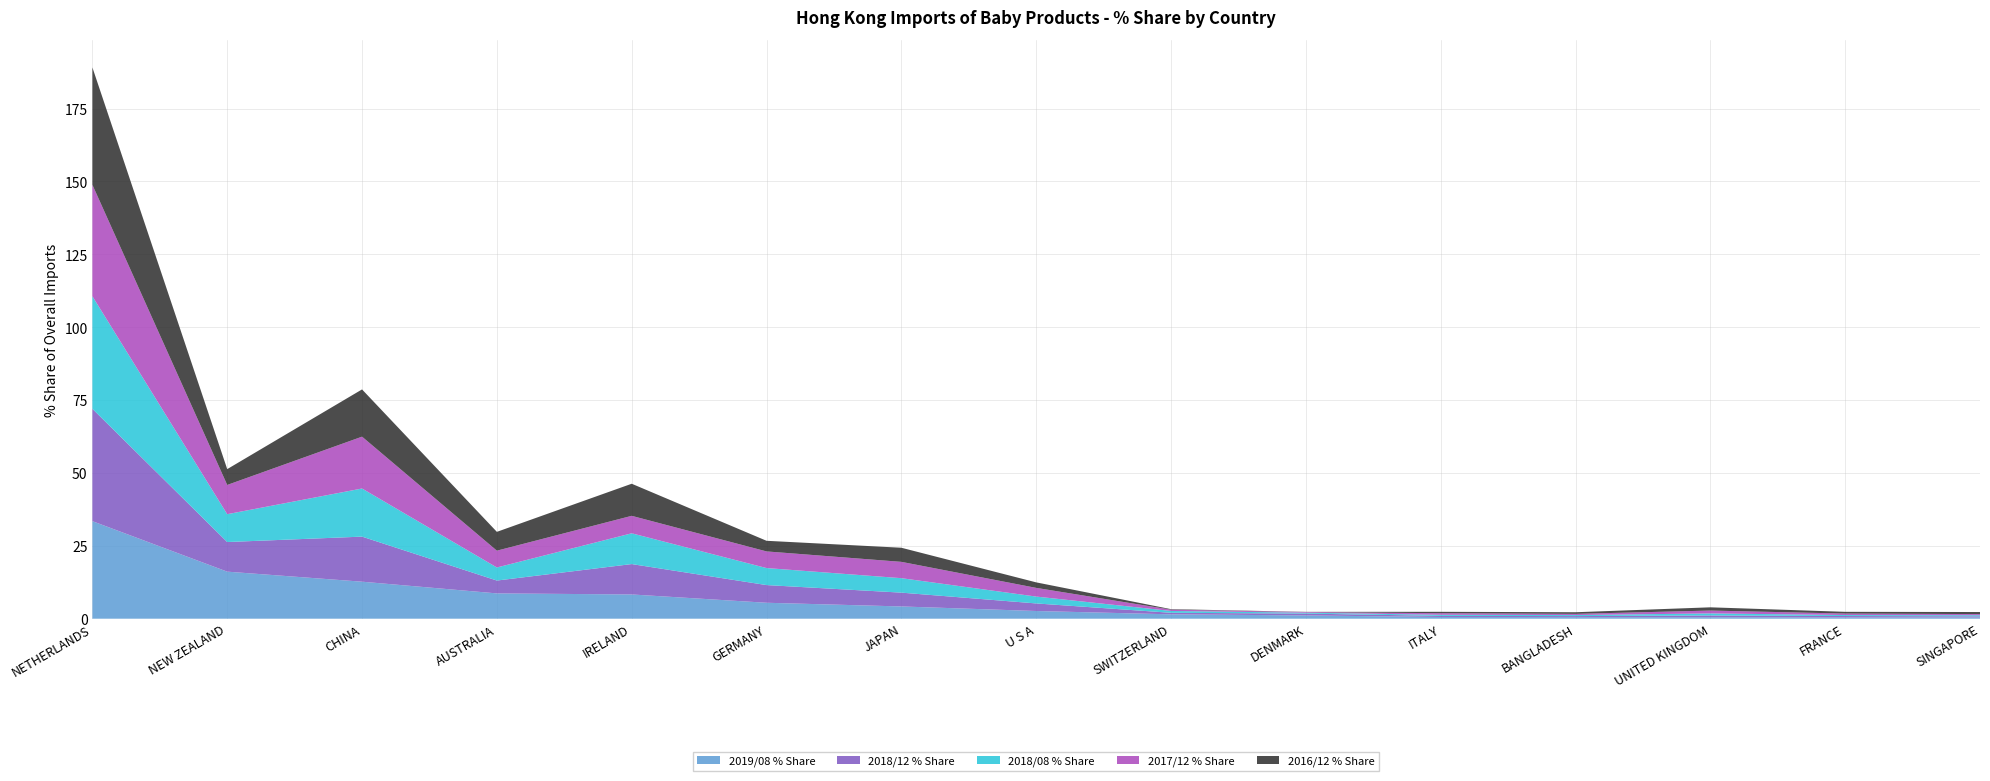

Reading left to right, list all the values displayed in this chart.

2019/08 % Share: NETHERLANDS=33.5	NEW ZEALAND=16.1	CHINA=12.7	AUSTRALIA=8.7	IRELAND=8.3	GERMANY=5.5	JAPAN=4.2	U S A=2.6	SWITZERLAND=1.5	DENMARK=1.1	ITALY=0.6	BANGLADESH=0.5	UNITED KINGDOM=0.5	FRANCE=0.5	SINGAPORE=0.4
2018/12 % Share: NETHERLANDS=38.5	NEW ZEALAND=10.2	CHINA=15.5	AUSTRALIA=4.4	IRELAND=10.4	GERMANY=6.1	JAPAN=4.7	U S A=2.6	SWITZERLAND=0.5	DENMARK=0.6	ITALY=0.4	BANGLADESH=0.4	UNITED KINGDOM=0.6	FRANCE=0.5	SINGAPORE=0.4
2018/08 % Share: NETHERLANDS=38.6	NEW ZEALAND=9.6	CHINA=16.5	AUSTRALIA=4.5	IRELAND=10.6	GERMANY=5.8	JAPAN=5.0	U S A=2.4	SWITZERLAND=0.6	DENMARK=0.3	ITALY=0.4	BANGLADESH=0.4	UNITED KINGDOM=0.7	FRANCE=0.3	SINGAPORE=0.4
2017/12 % Share: NETHERLANDS=38.2	NEW ZEALAND=10.0	CHINA=17.8	AUSTRALIA=5.8	IRELAND=6.0	GERMANY=5.7	JAPAN=5.6	U S A=3.0	SWITZERLAND=0.4	DENMARK=0.2	ITALY=0.5	BANGLADESH=0.4	UNITED KINGDOM=1.0	FRANCE=0.5	SINGAPORE=0.4
2016/12 % Share: NETHERLANDS=40.3	NEW ZEALAND=5.4	CHINA=16.2	AUSTRALIA=6.5	IRELAND=11.0	GERMANY=3.6	JAPAN=4.8	U S A=1.9	SWITZERLAND=0.2	DENMARK=0.1	ITALY=0.5	BANGLADESH=0.6	UNITED KINGDOM=1.1	FRANCE=0.6	SINGAPORE=0.7